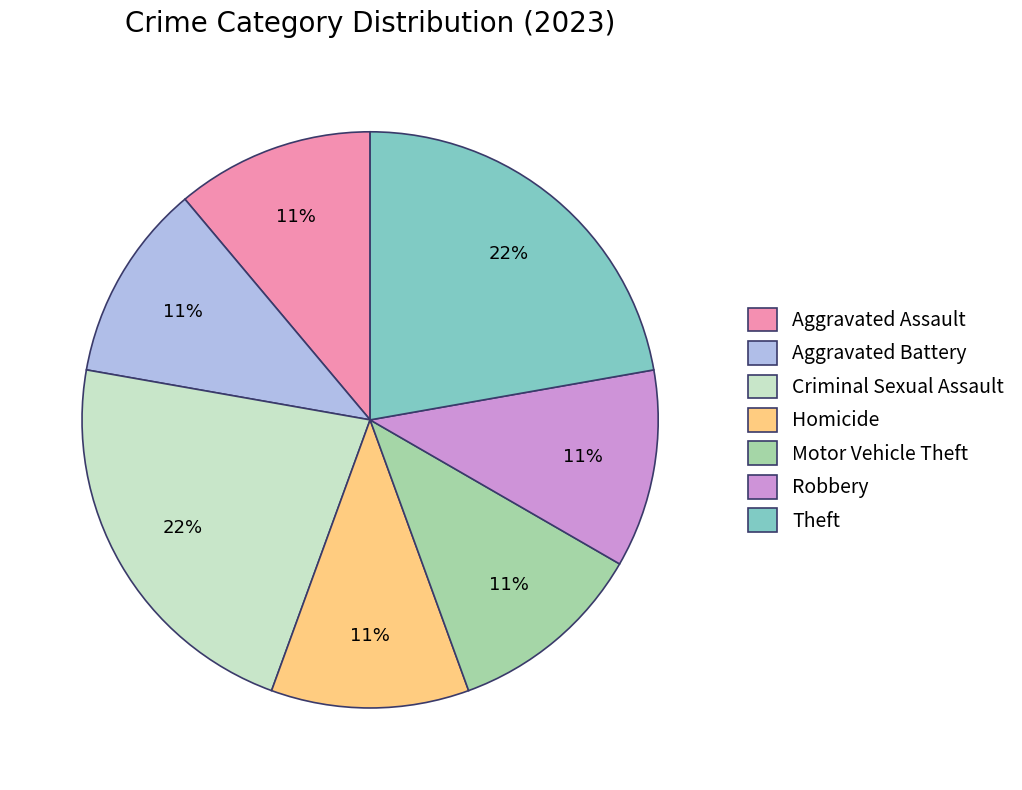

To the nearest percent, what portion does Robbery represent?

11%